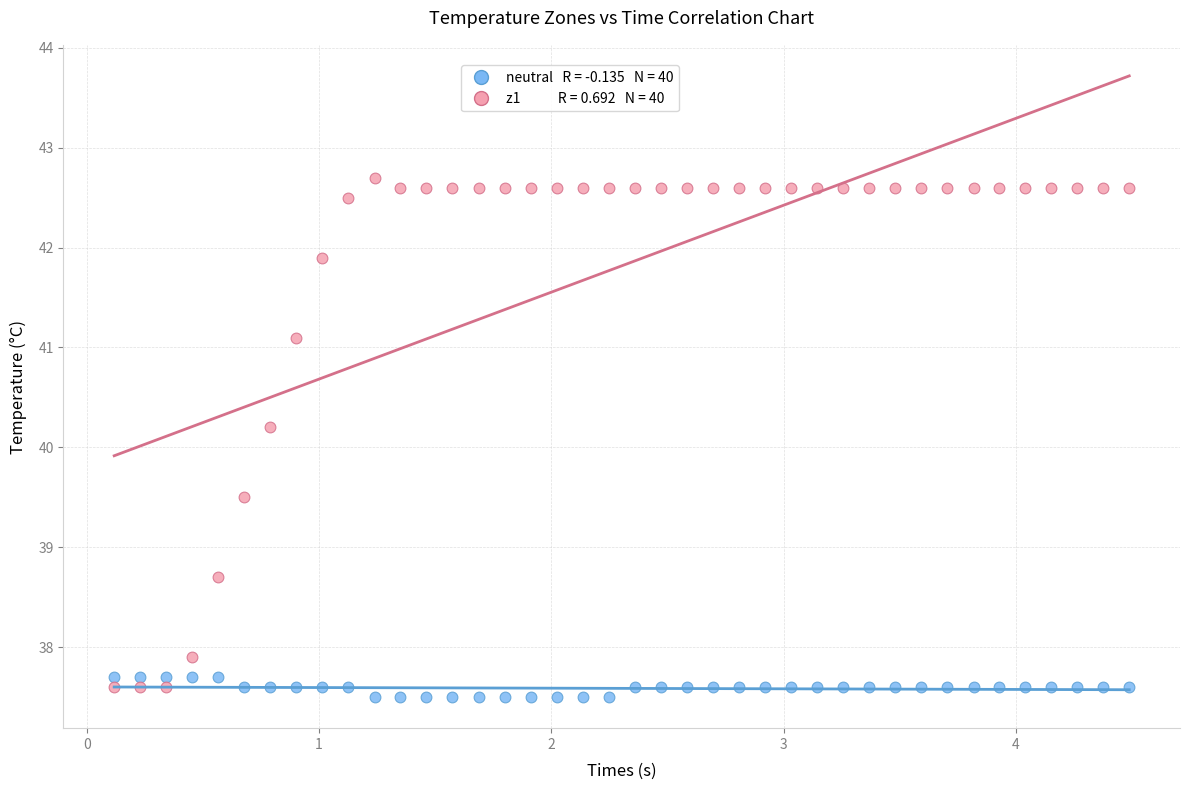

Across all data points, what is the range of Y values (max minus min)?

5.2